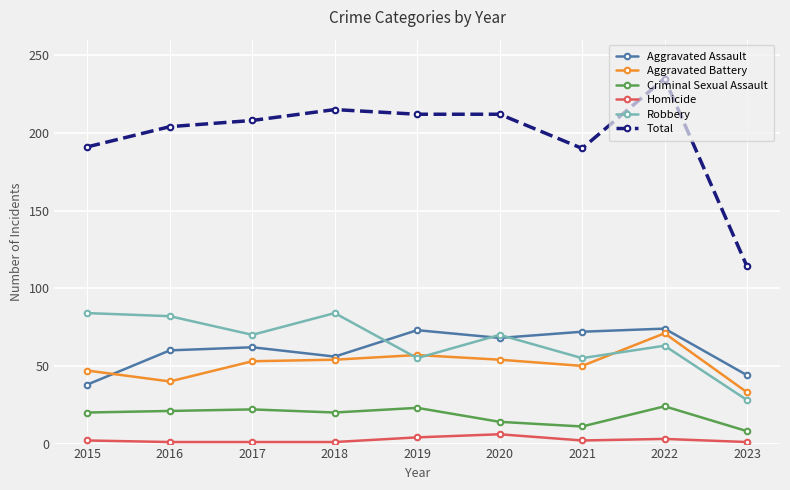

True or false: Criminal Sexual Assault has a value of 14 at 2020.

True